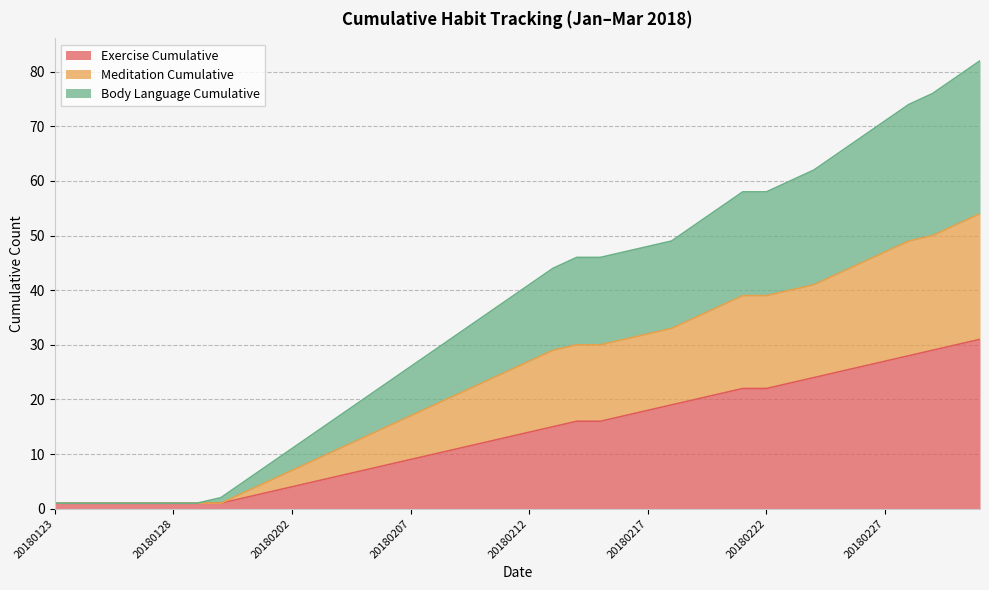

True or false: Exercise Cumulative has a value of 22 at 20180211.

False